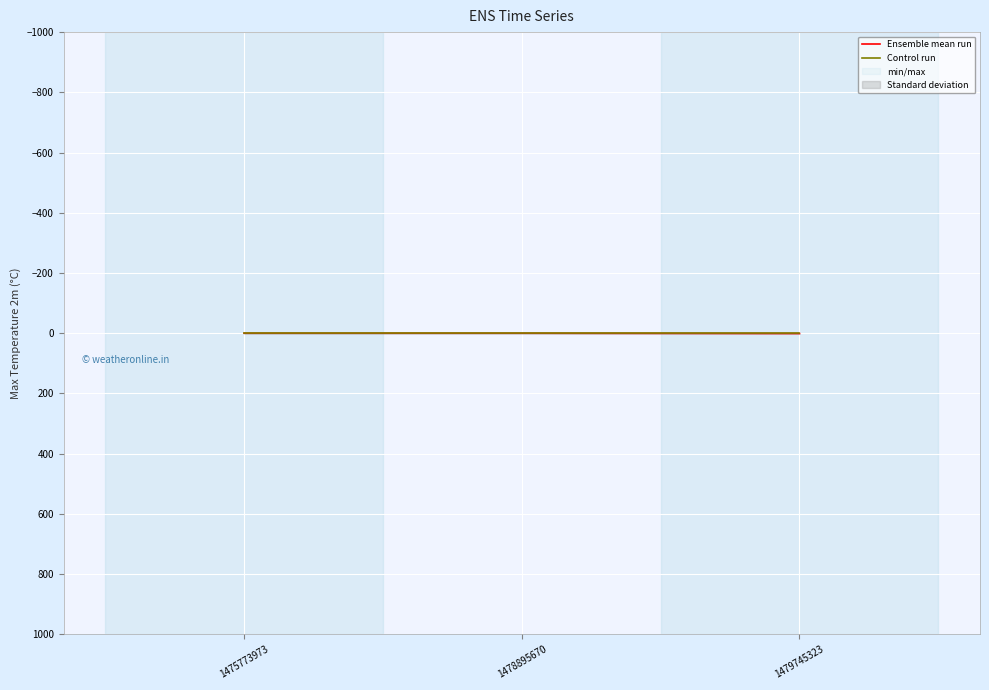

True or false: Ensemble mean run has a value of 0 at 1478895670.

True